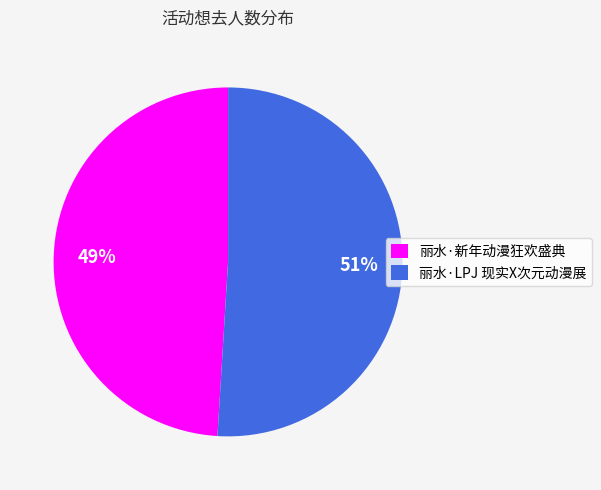

Is it true that 丽水·新年动漫狂欢盛典 is 56% of the pie?

False